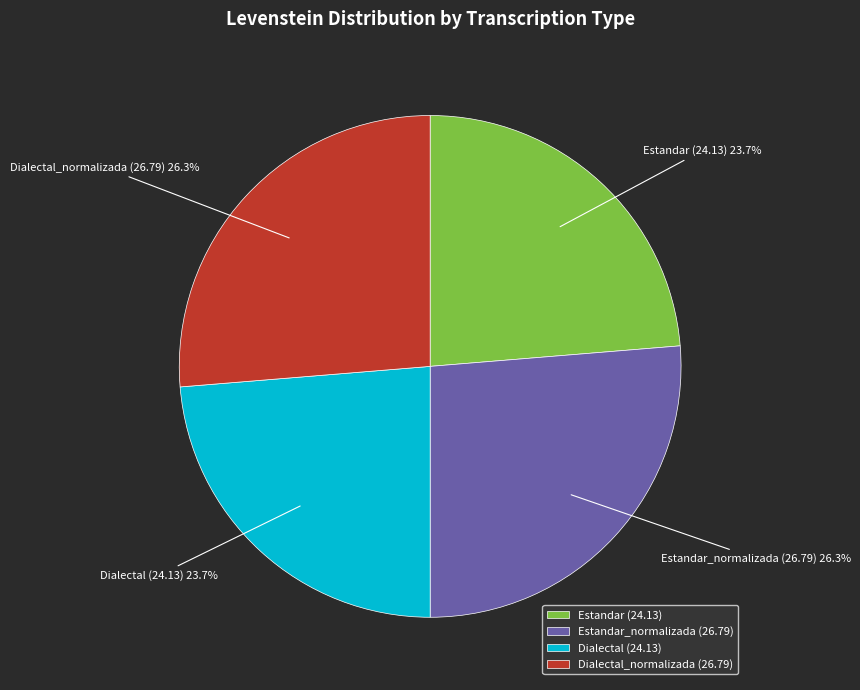

Does any single category account for the majority?

No